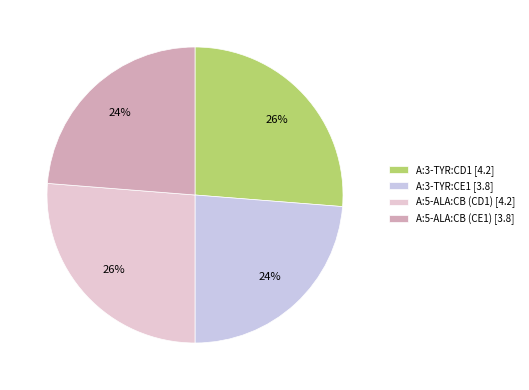

The A:3-TYR:CD1 slice represents 26% of the pie. True or false?

True